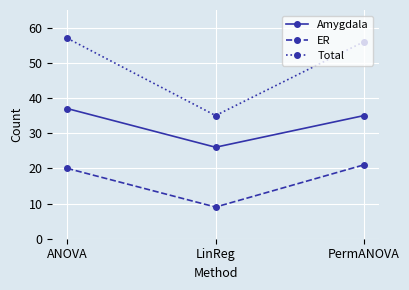

Which series changed the most between LinReg and PermANOVA?

Total